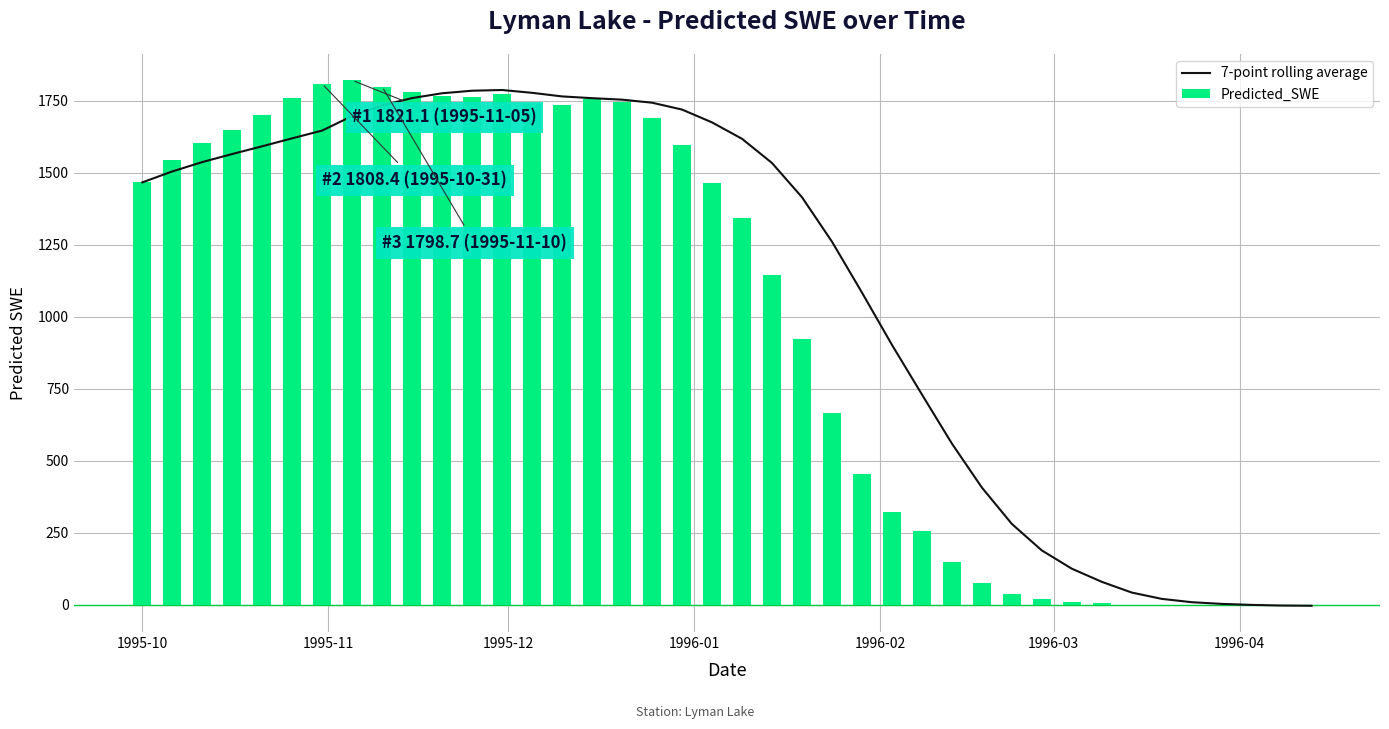

How many data points in 7-point rolling average are less than 1534?

20